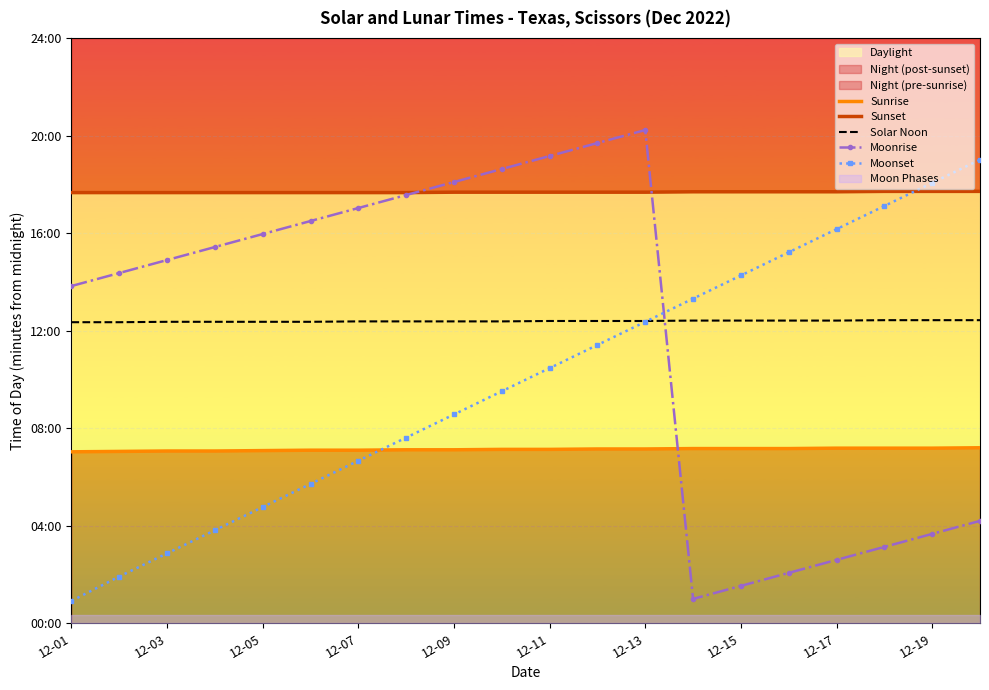

After their last crossing, which series has the higher values: Moonrise or Solar Noon?

Solar Noon